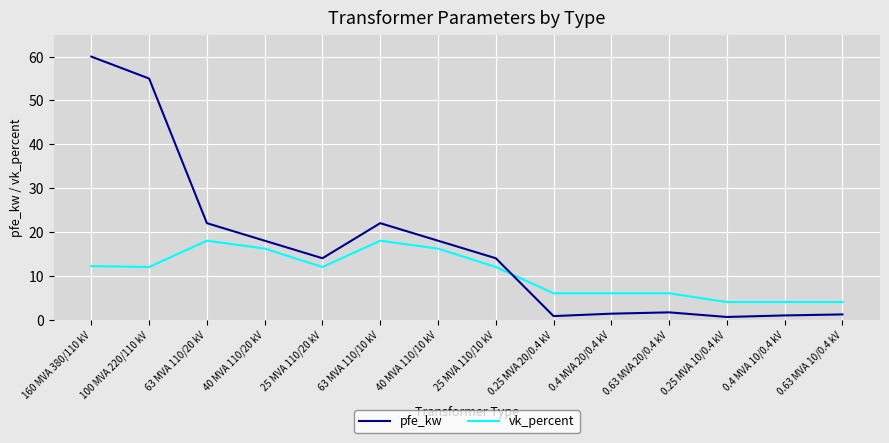

Is it true that vk_percent equals 25.3 at 63 MVA 110/10 kV?

False